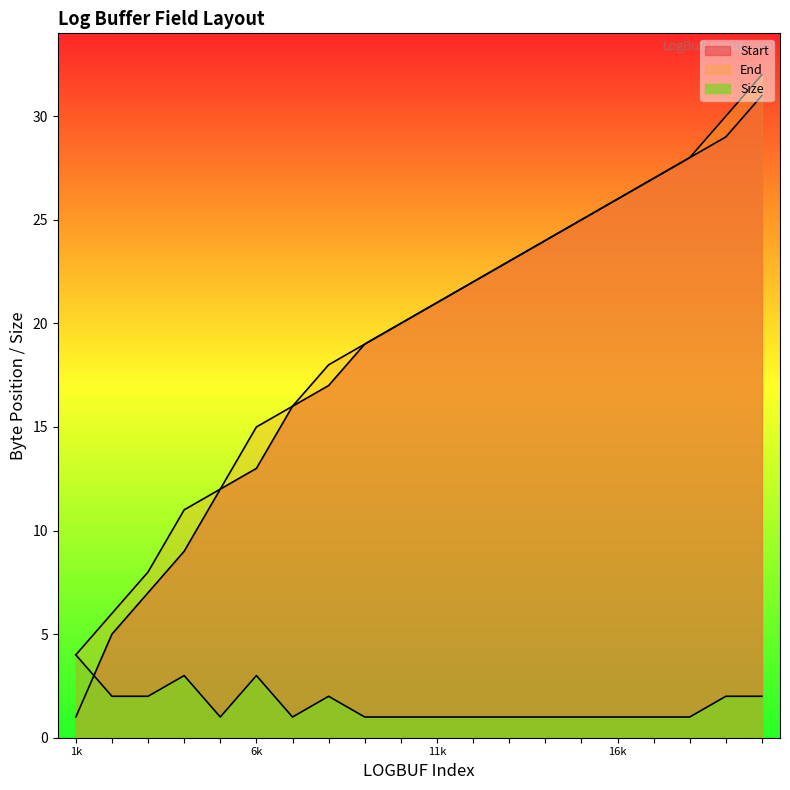

How many data points does each series have?

20